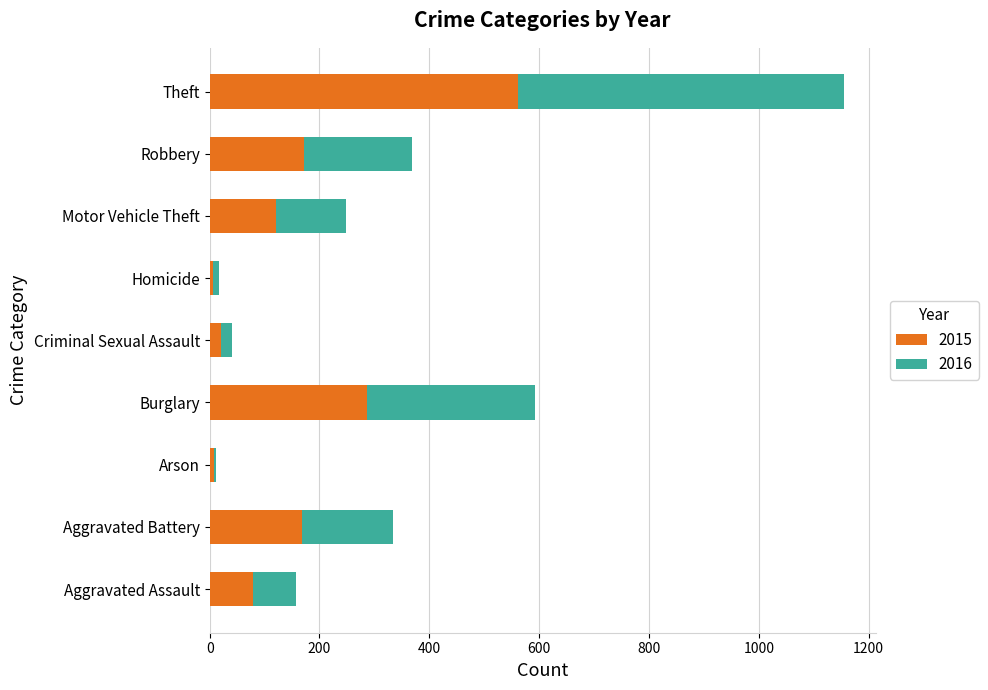

Is it true that 2015 equals 169 at Aggravated Battery?

True